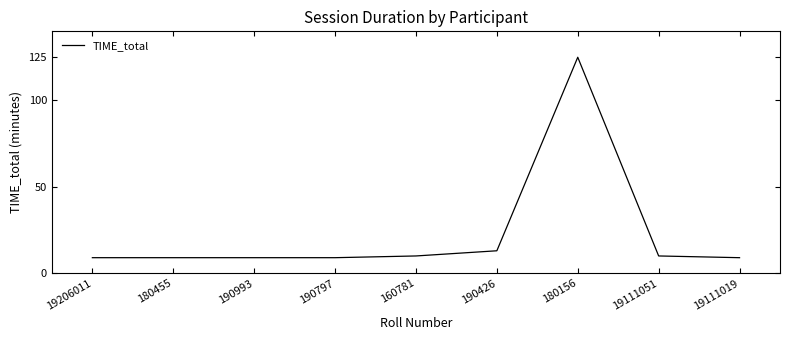

Where is the data nearest to the value 67?

190426